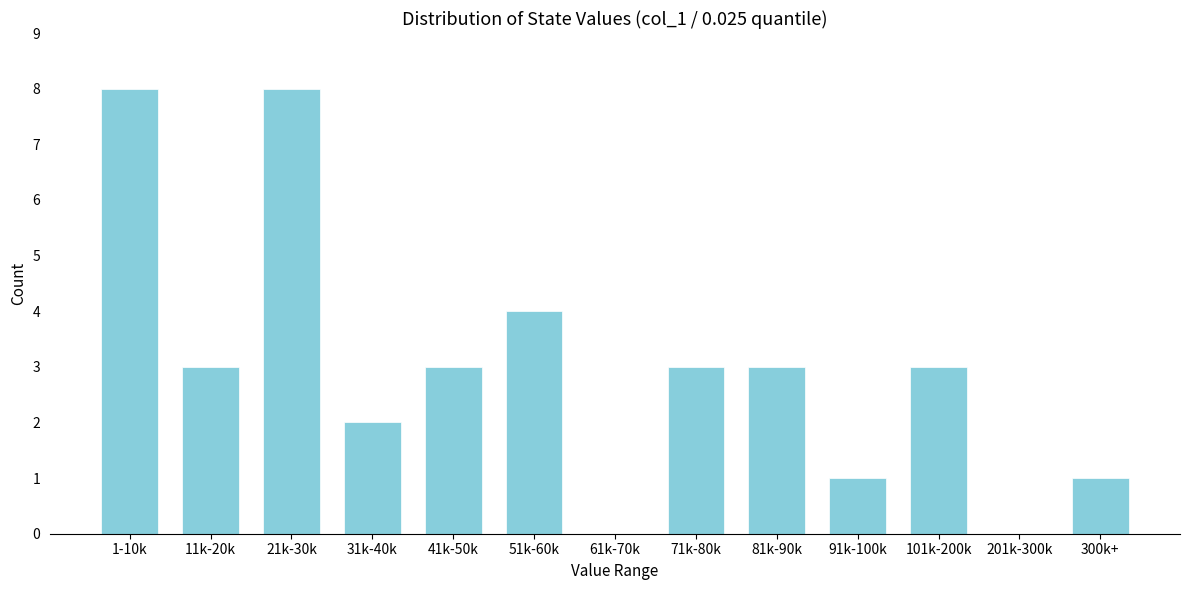

Reading left to right, list all the values displayed in this chart.

1-10k=8	11k-20k=3	21k-30k=8	31k-40k=2	41k-50k=3	51k-60k=4	61k-70k=0	71k-80k=3	81k-90k=3	91k-100k=1	101k-200k=3	201k-300k=0	300k+=1